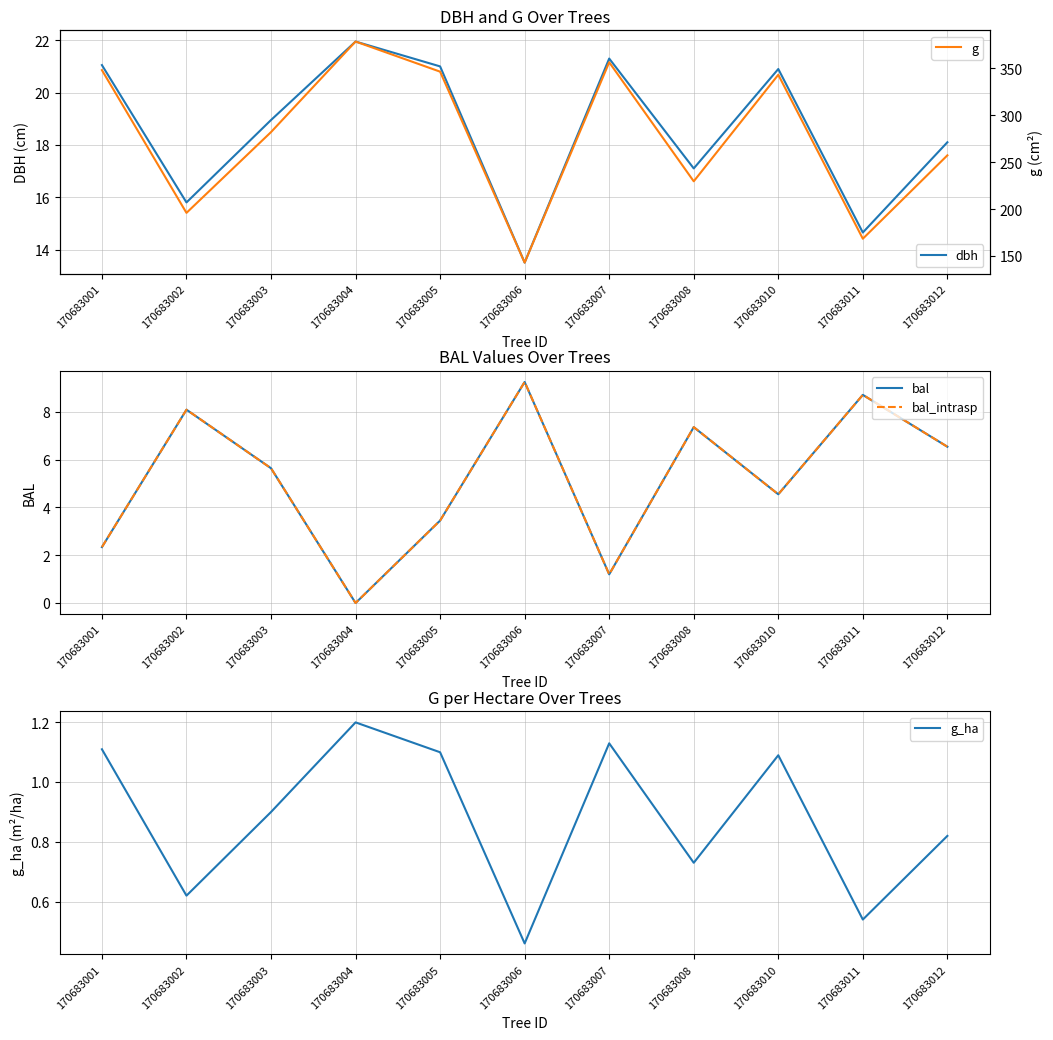

Count the number of categories in the chart.

11